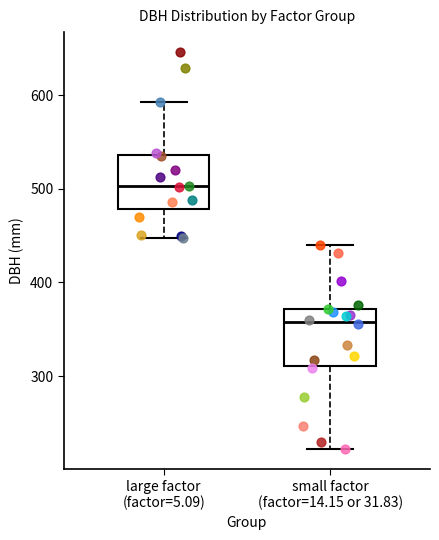

Where is the lower edge of the box for large factor (factor=5.09) on the y-axis? The values are not printed on the chart, so give them approximately, as read against the axis.

480